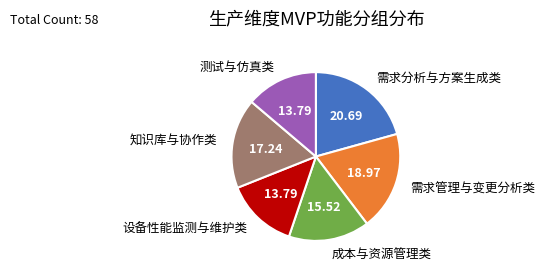

Does any single category account for the majority?

No